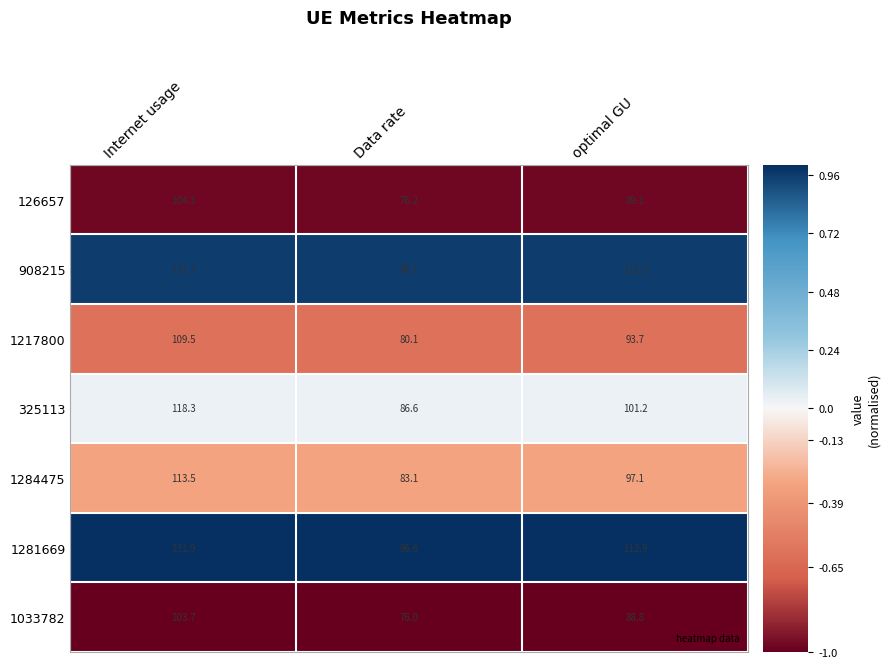

What is the spread (max minus min) of values at optimal GU?

24.1